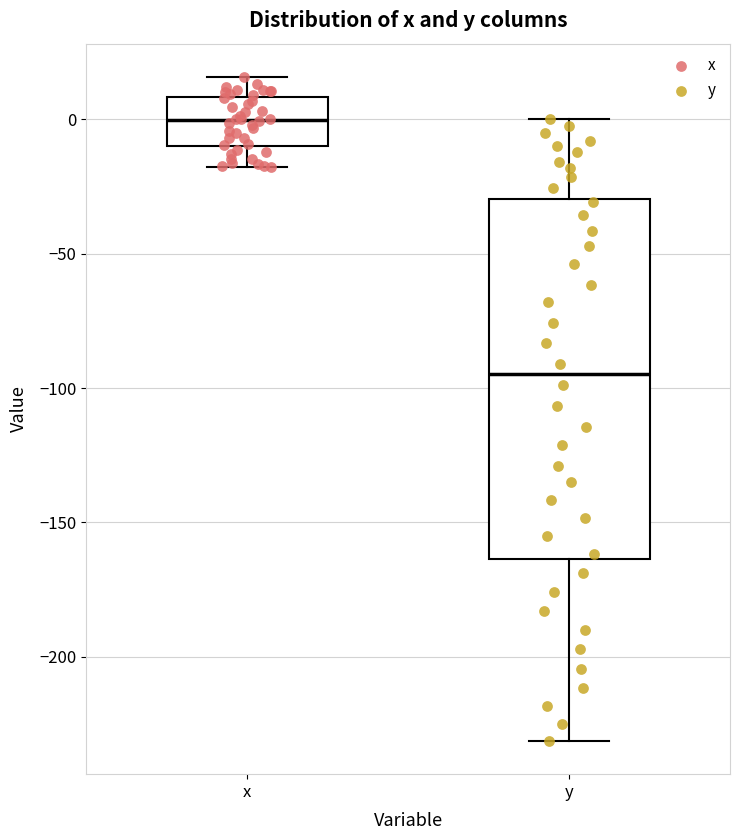

Reading left to right, read every box against the y-axis: the position of its median line, the range the box covers, and the ends of its whiskers. The values are not printed on the chart, so give them approximately, as read against the axis.

x: median 0, box -10 to 10, whiskers -20 to 15
y: median -95, box -165 to -30, whiskers -230 to 0